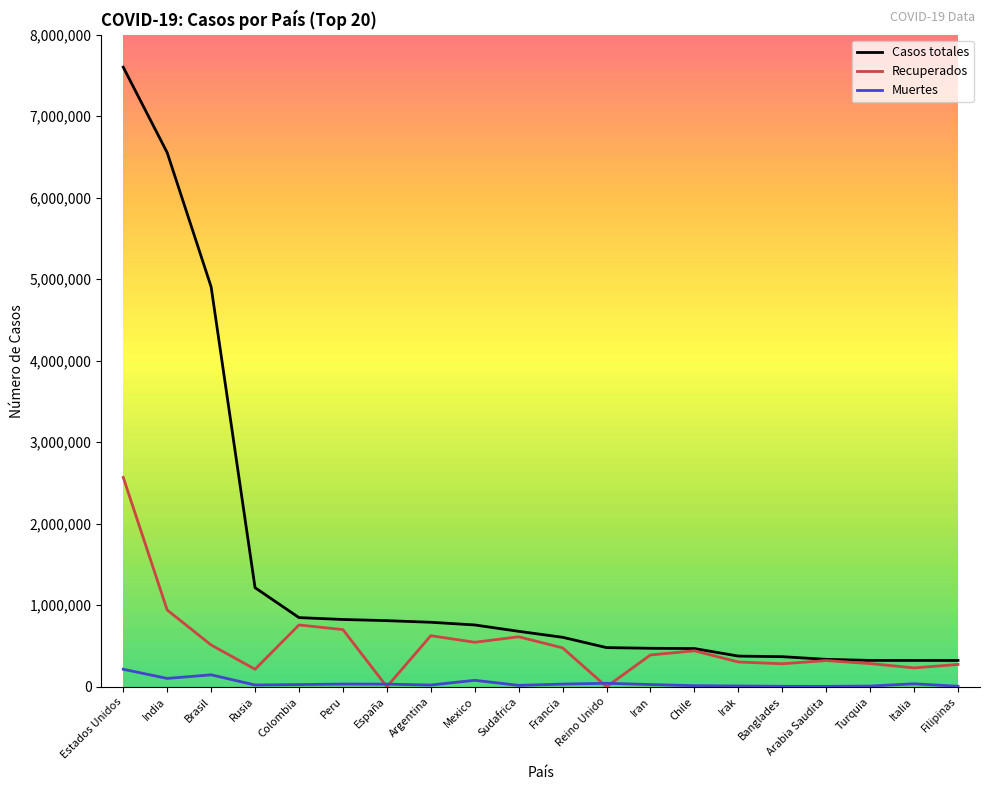

At which category is the sum across all series the highest?

Estados Unidos